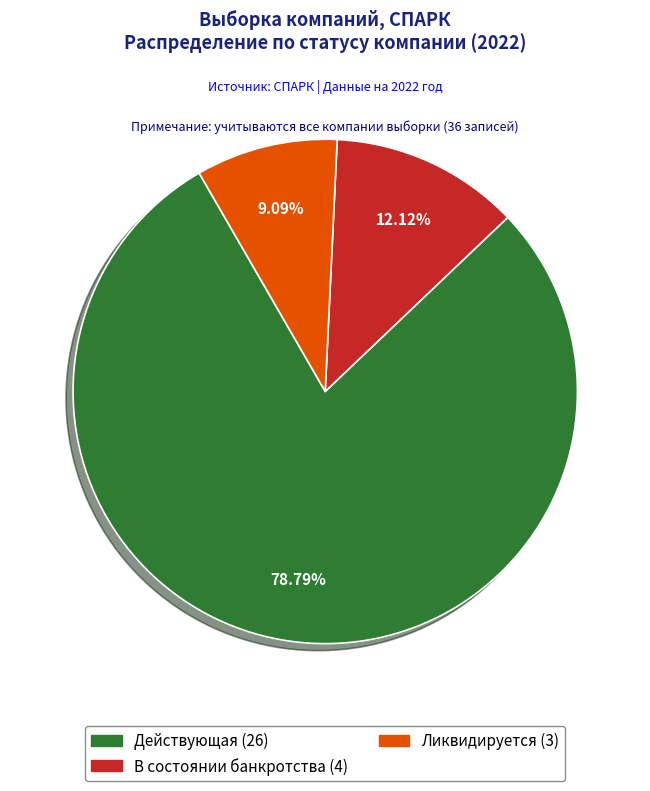

Is there a majority slice in this chart?

Yes